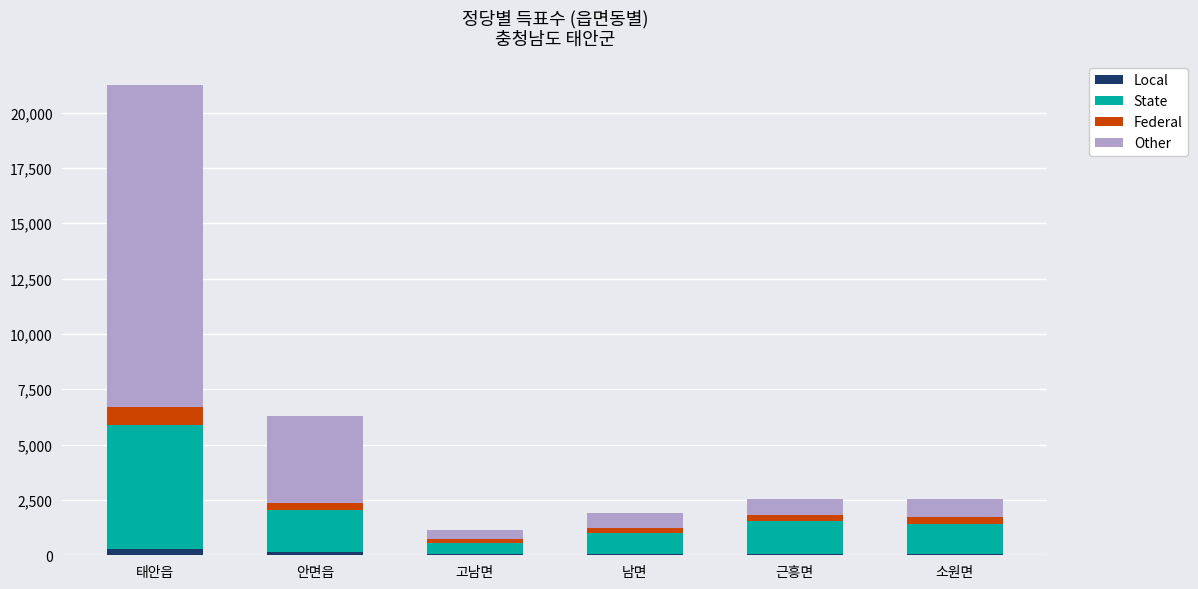

At which category is the sum across all series the highest?

태안읍